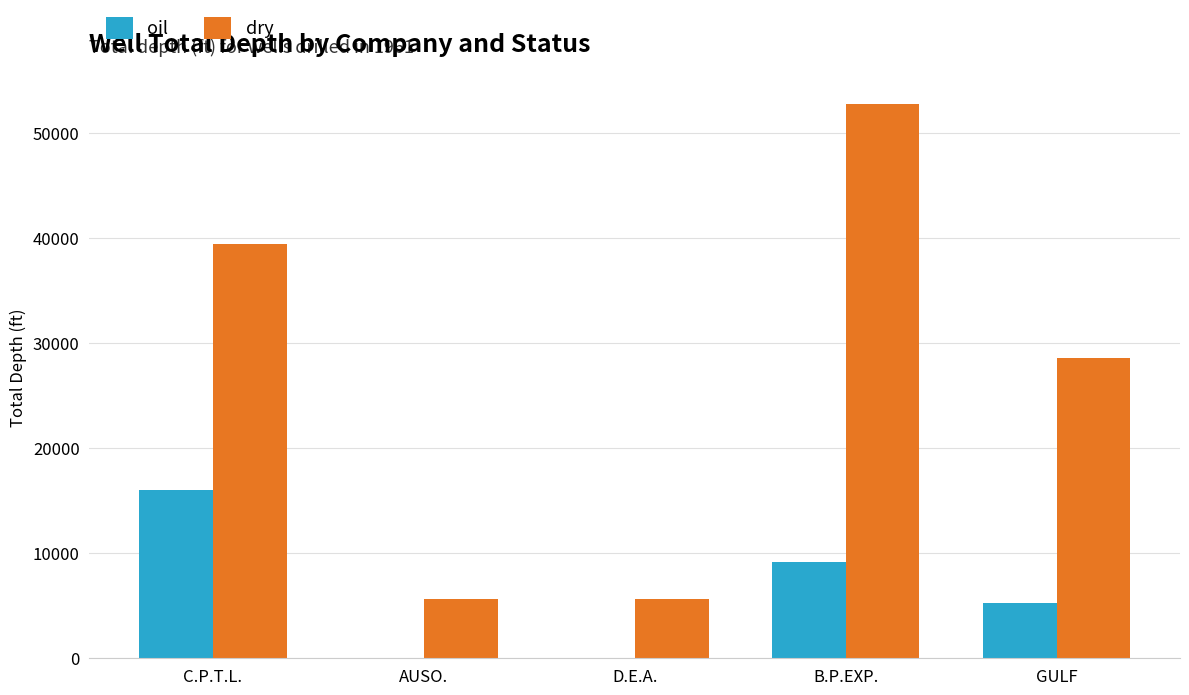

Which category has the highest value in the dry series?

B.P.EXP.